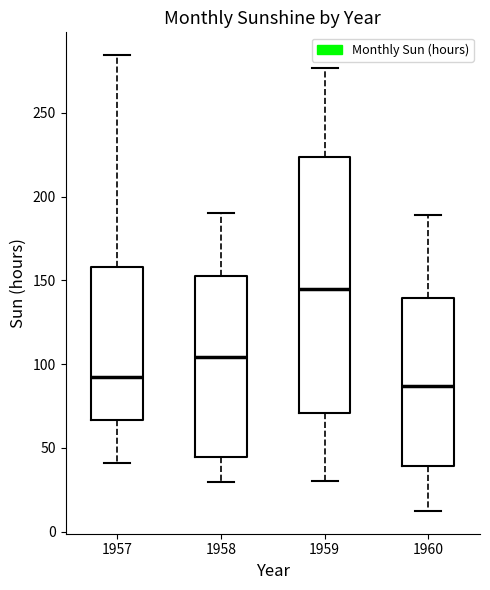

Which box has the highest median line?

1959